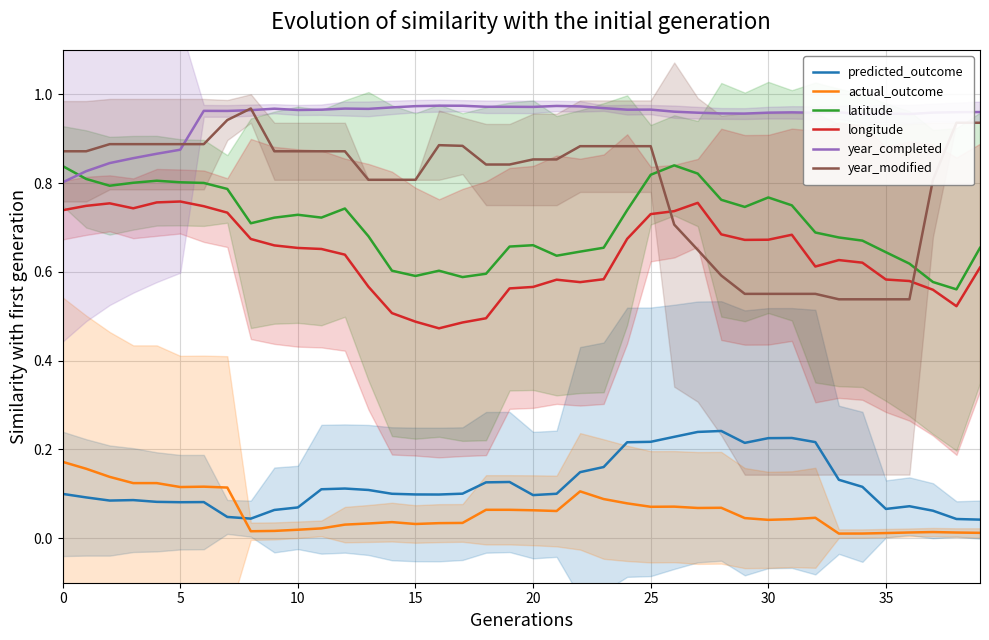

What is the difference between the highest and lowest values at 27?

0.9